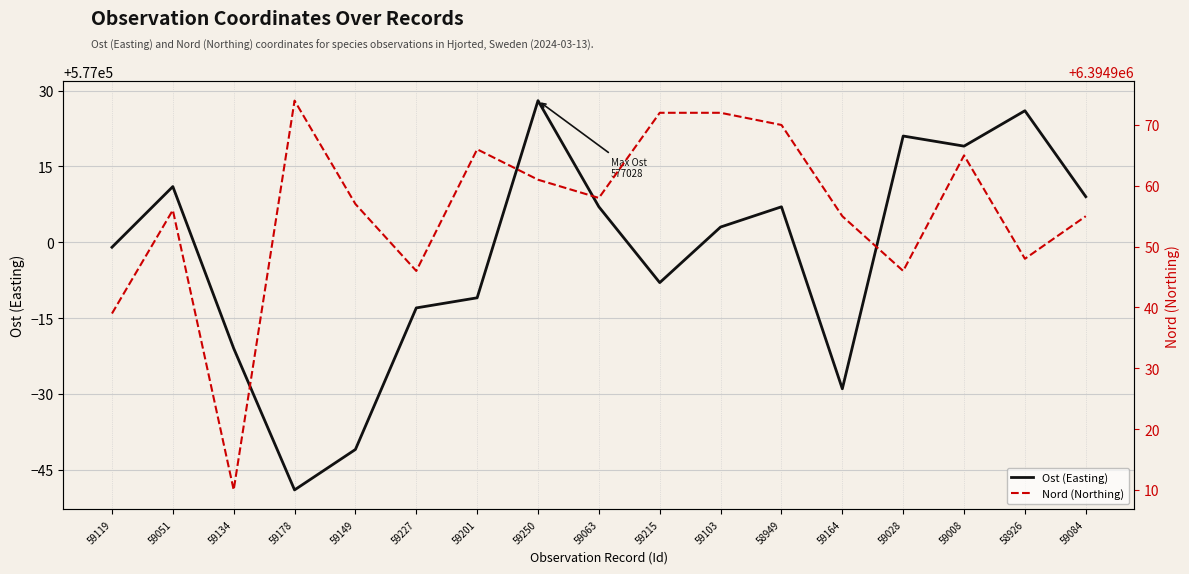

At which category does Nord (Northing) reach its first local peak?

59051